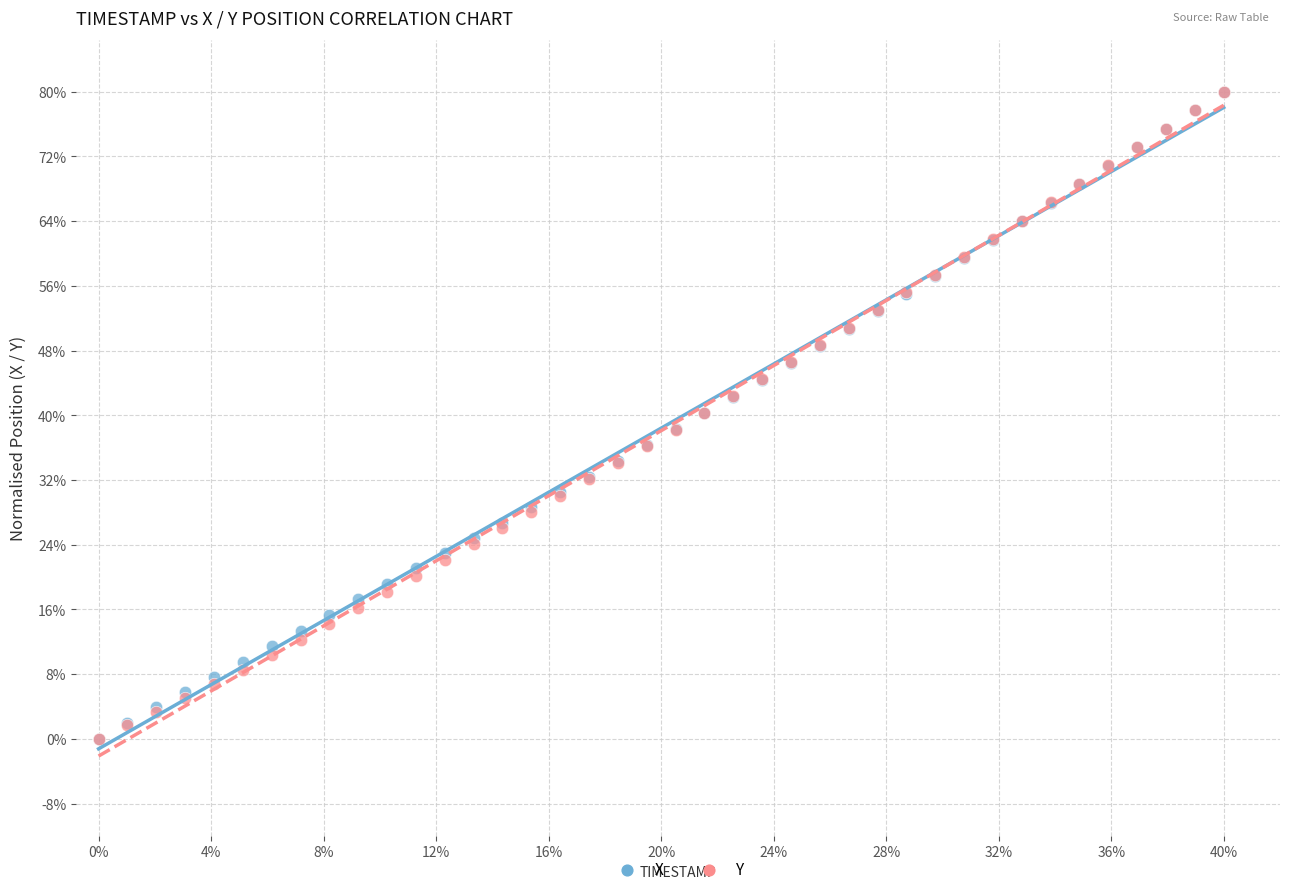

What are all the series names shown in the legend?

X, Y